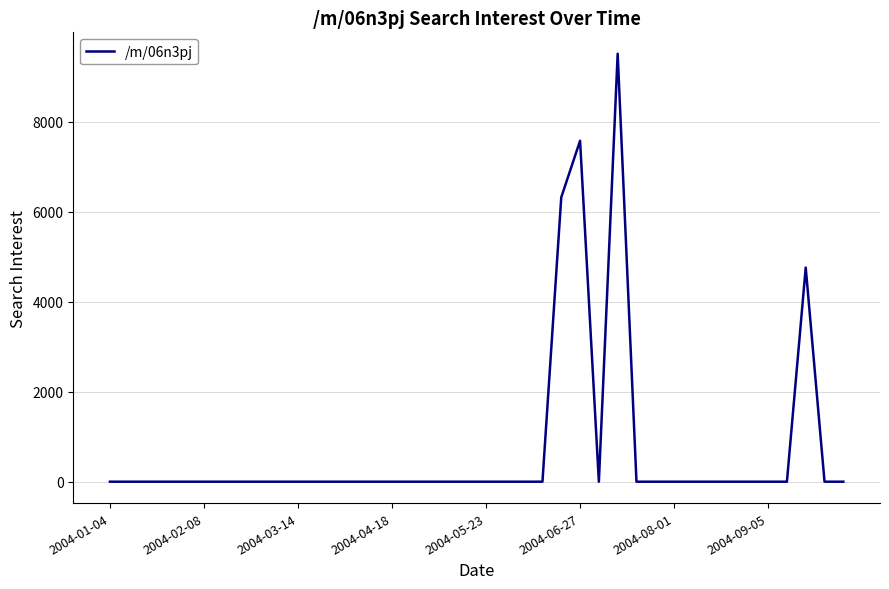

What is the greatest value displayed?

9514.1